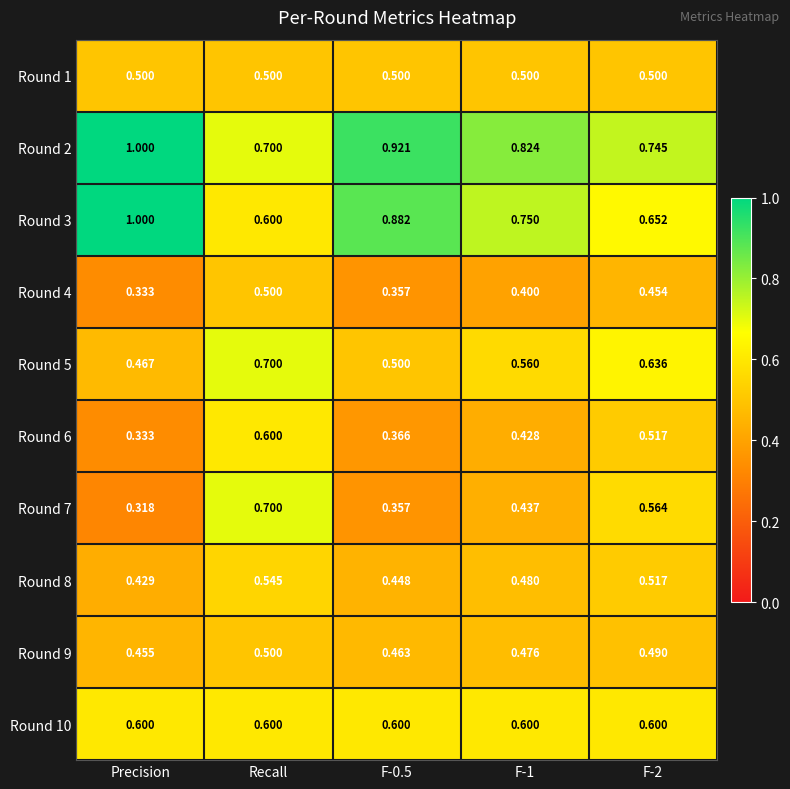

Count the number of data series in this chart.

10